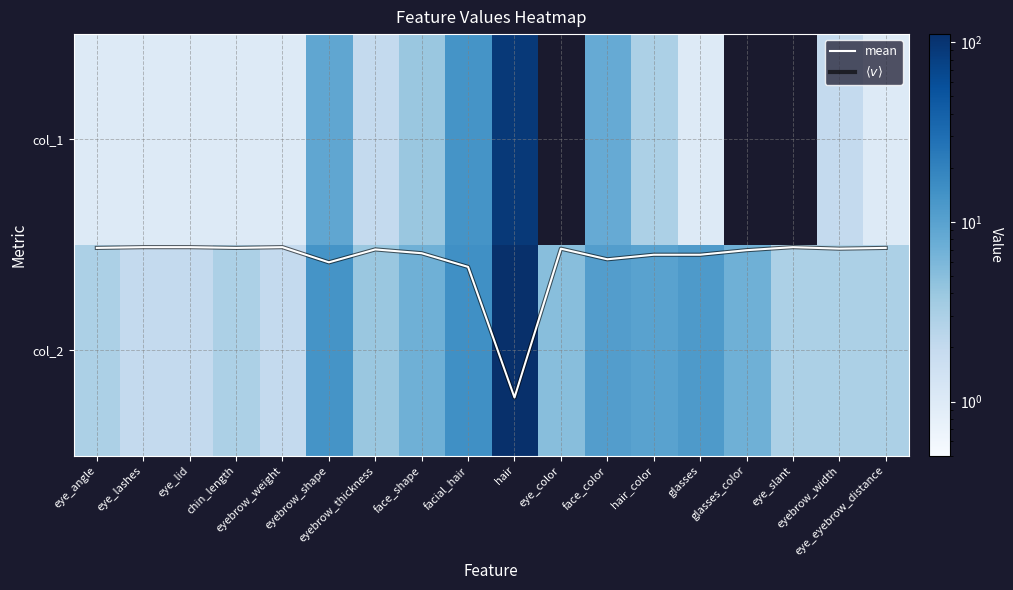

At which category does the chart reach its minimum across all series?

eye_color